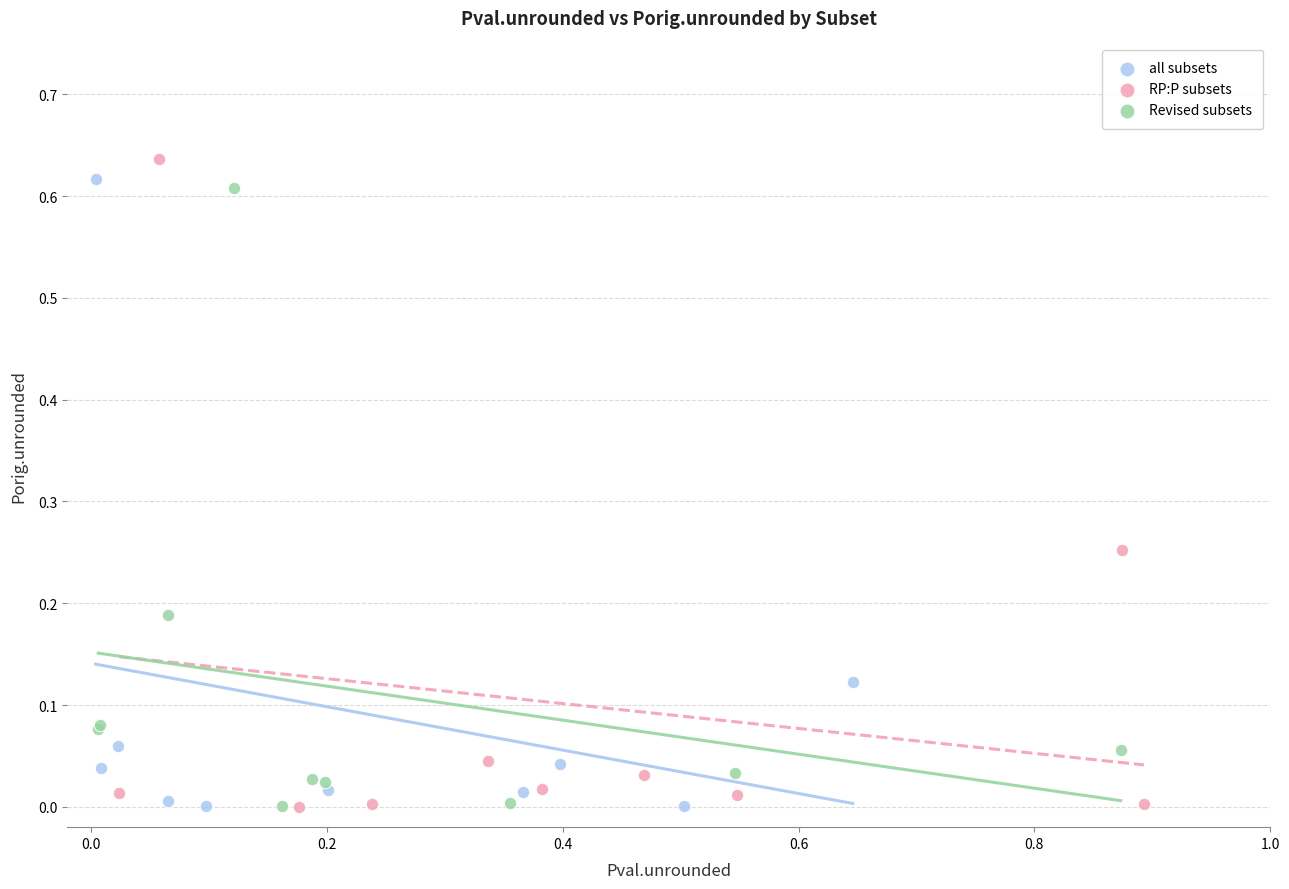

Which series has the largest Y range (max minus min)?

RP:P subsets